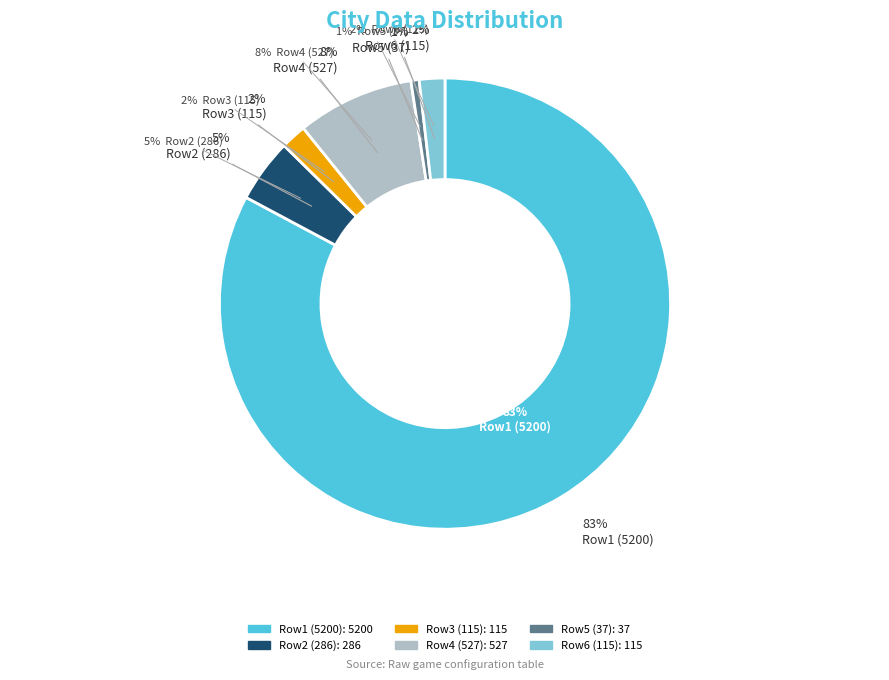

Combined, what portion of the pie is 527 and 286?

12.9%